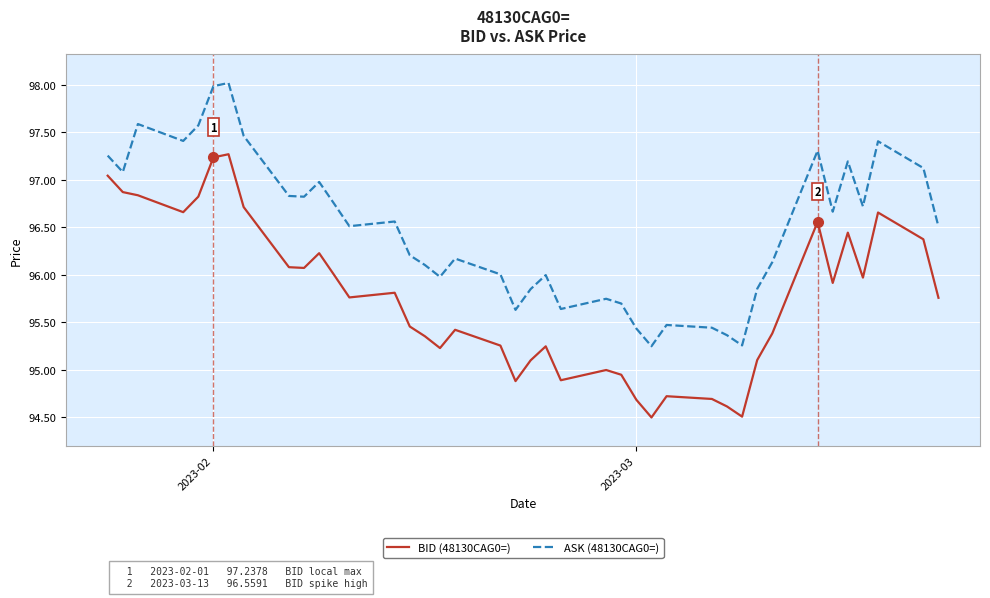

What are all the series names shown in the legend?

BID (48130CAG0=), ASK (48130CAG0=)